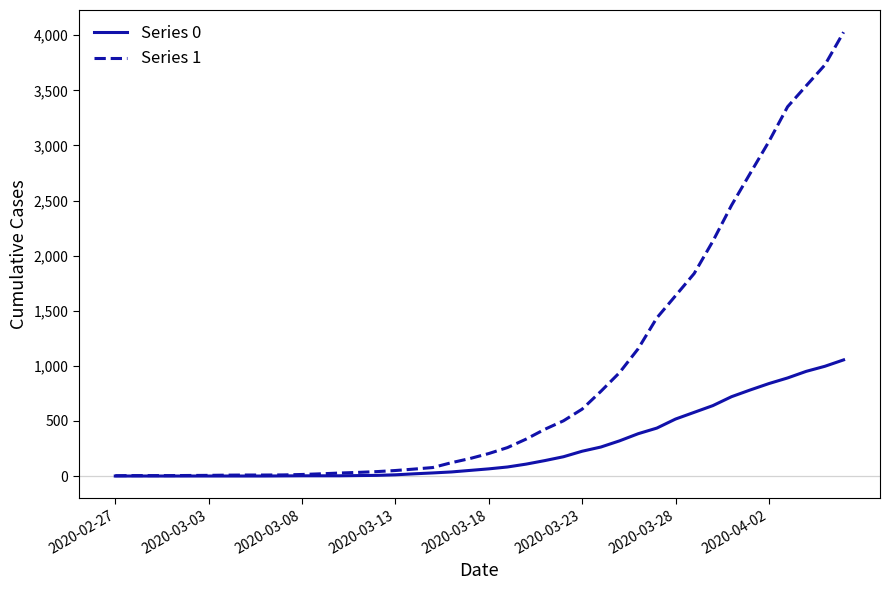

Which series has the largest total across all categories?

Series 1